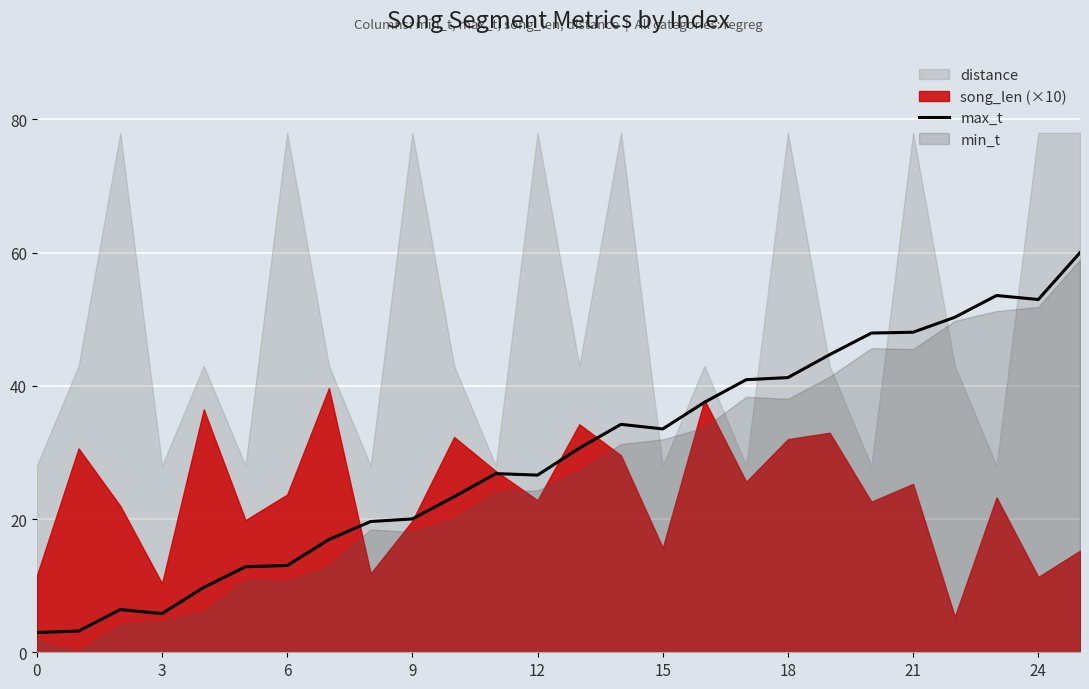

What is the maximum value for max_t?

60.0